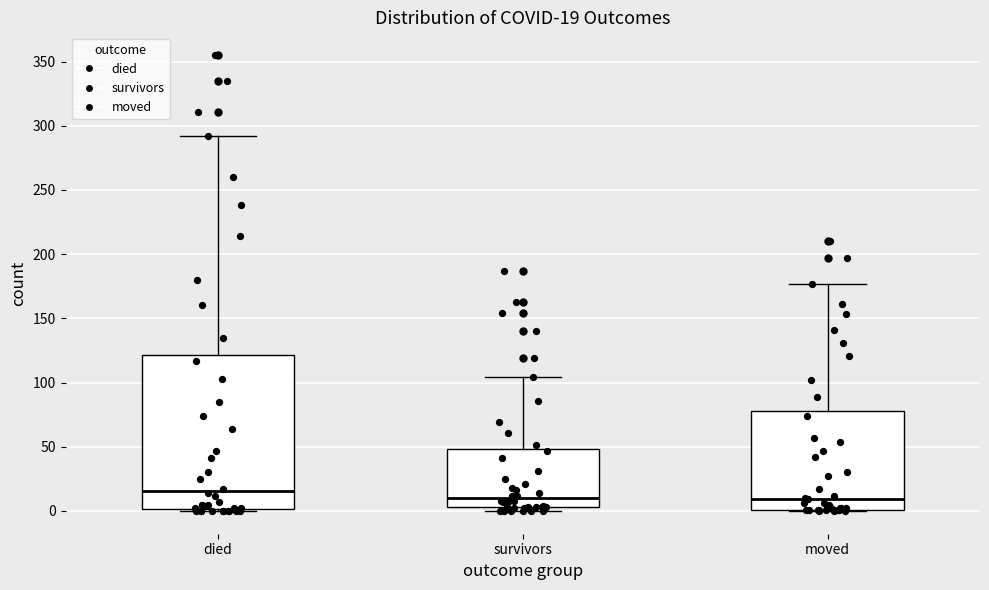

Which box's median line is the highest?

died